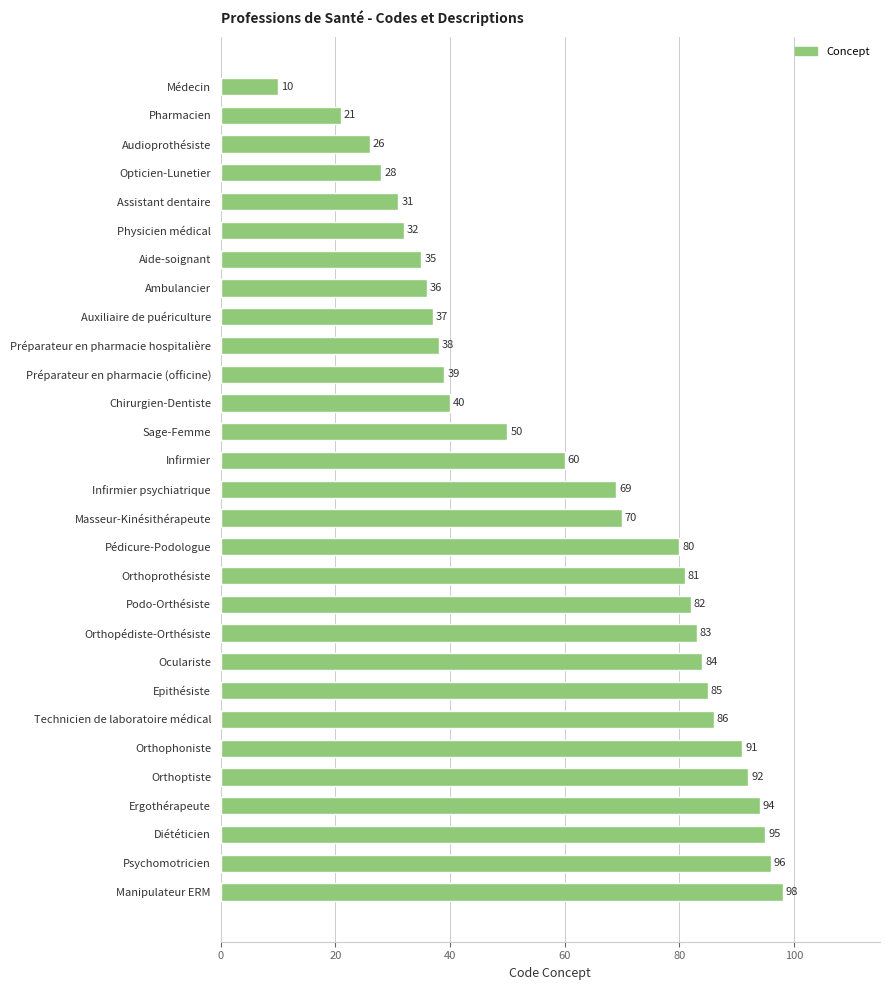

What is the difference between the second highest and minimum values?

86